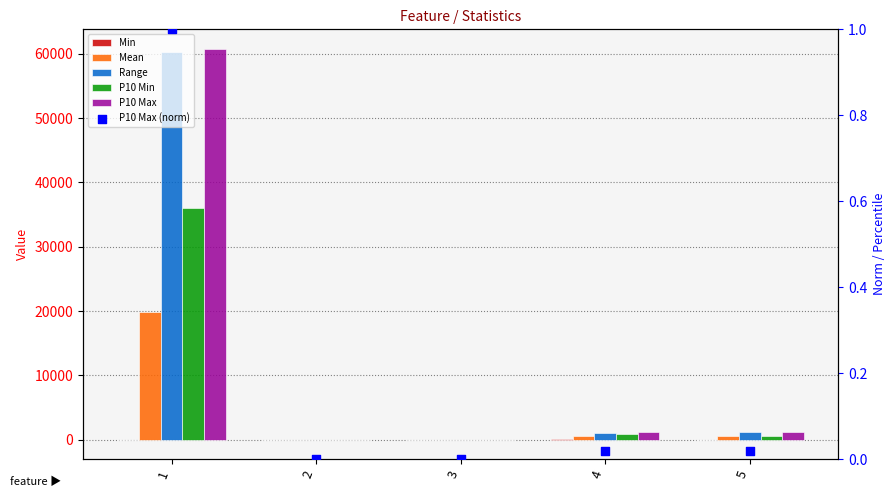

At how many categories does at least one series exceed 51479?

1